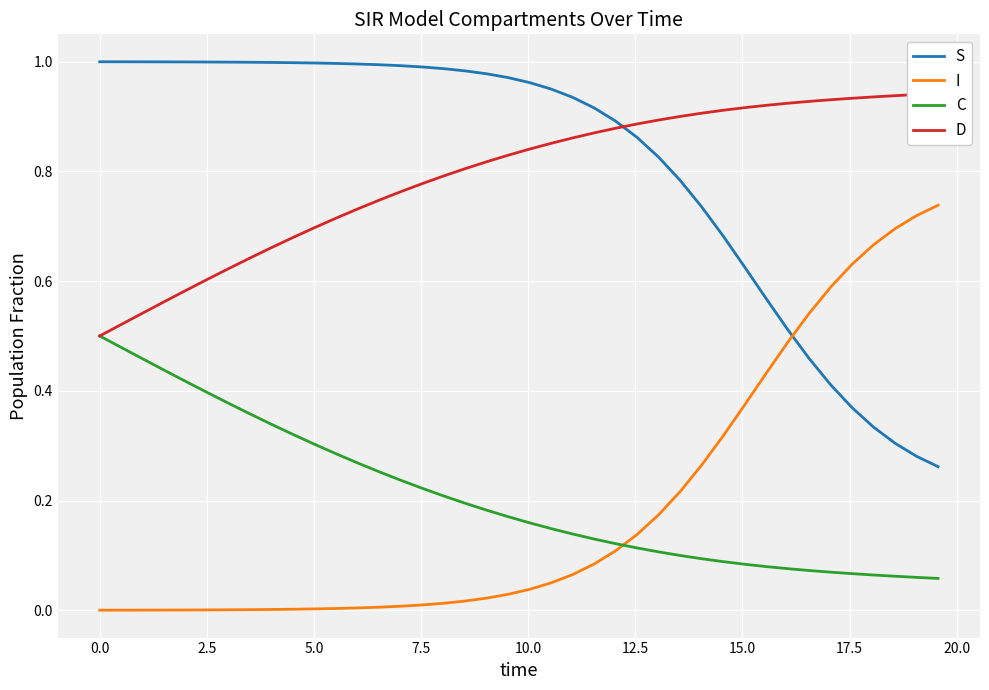

True or false: S and I intersect in this chart.

True